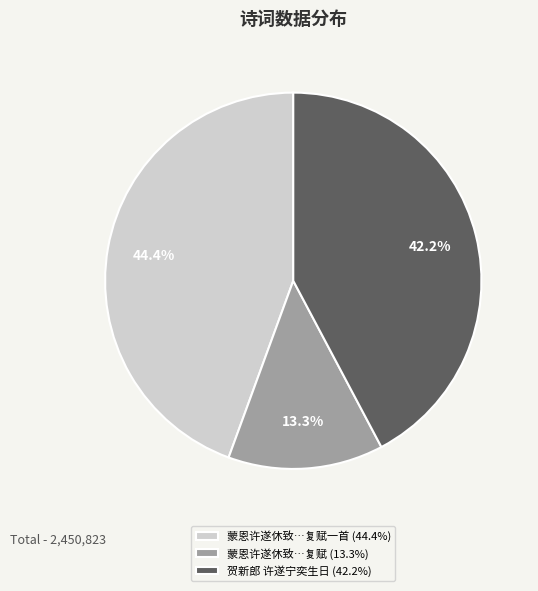

What is the smallest slice in the pie chart?

蒙恩许遂休致…复赋 (13.3%)